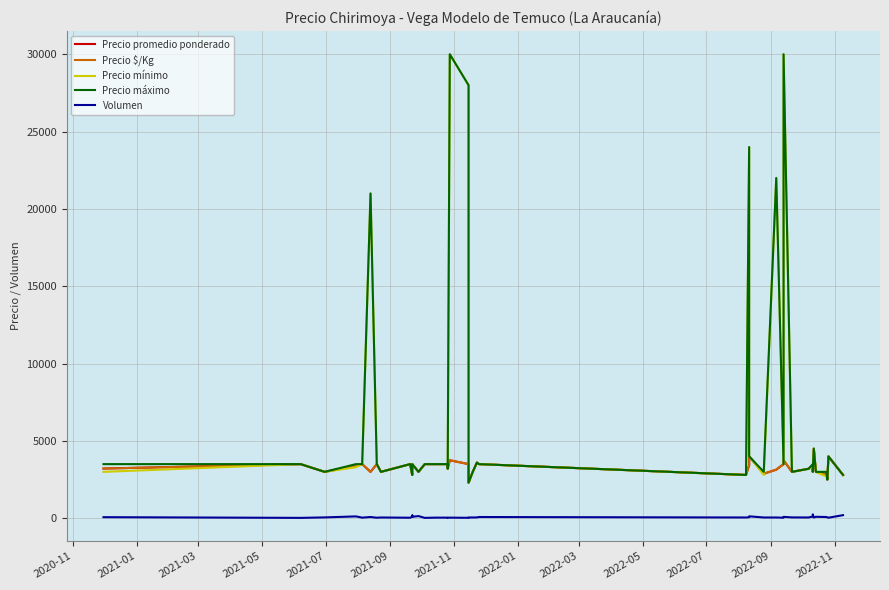

Between 2021-01 and 2021-09, which series saw the biggest shift?

Precio mínimo